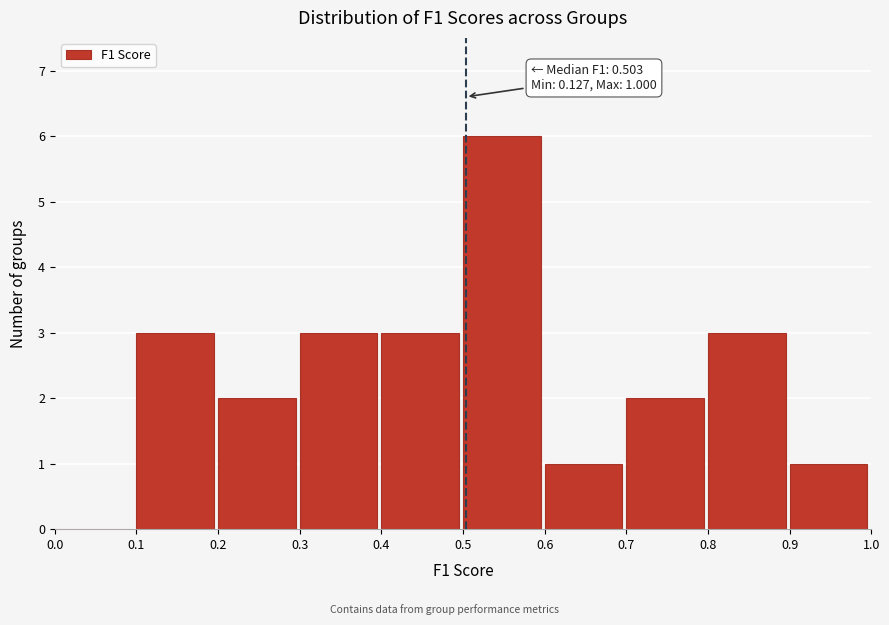

Over which range of the x-axis is the bar tallest?

0.5 to 0.6